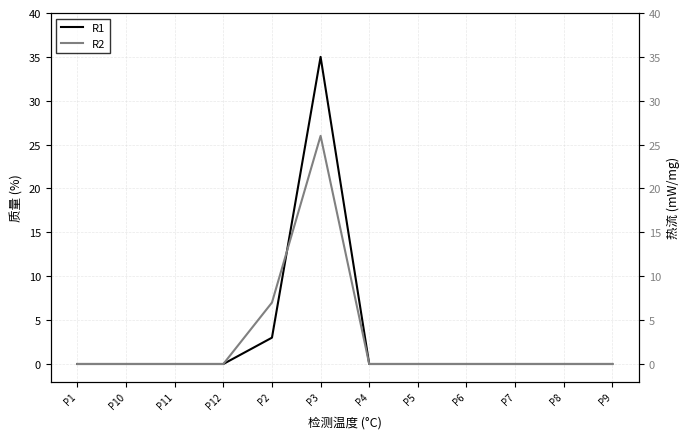

Reading left to right, list all the values displayed in this chart.

R1: 0	0	0	0	3	35	0	0	0	0	0	0
R2: 0	0	0	0	7	26	0	0	0	0	0	0